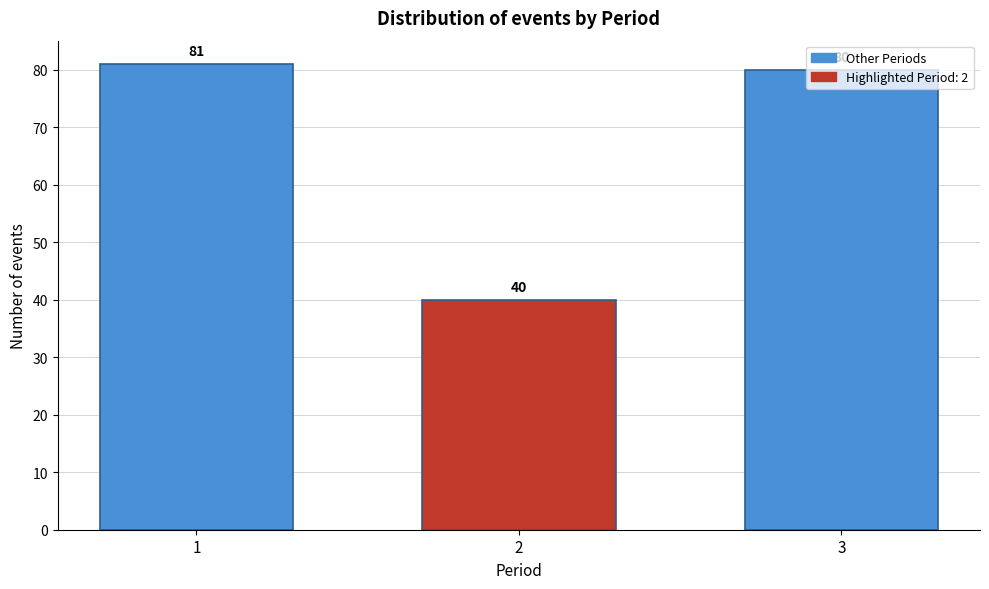

List the labels in order of value, largest first.

1, 3, 2